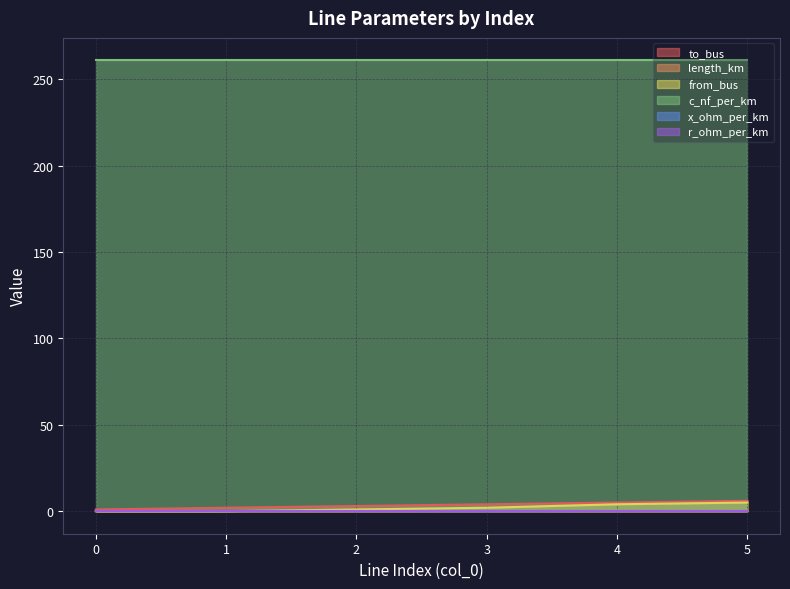

How many lines are shown in the chart?

6